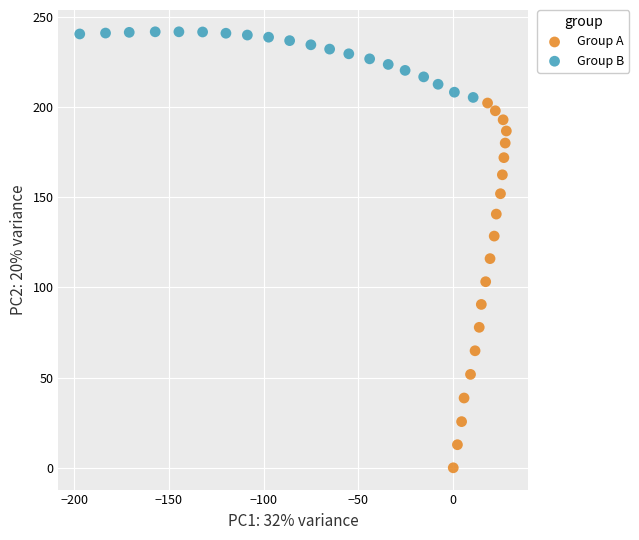

Which series contains the lowest Y value?

Group A